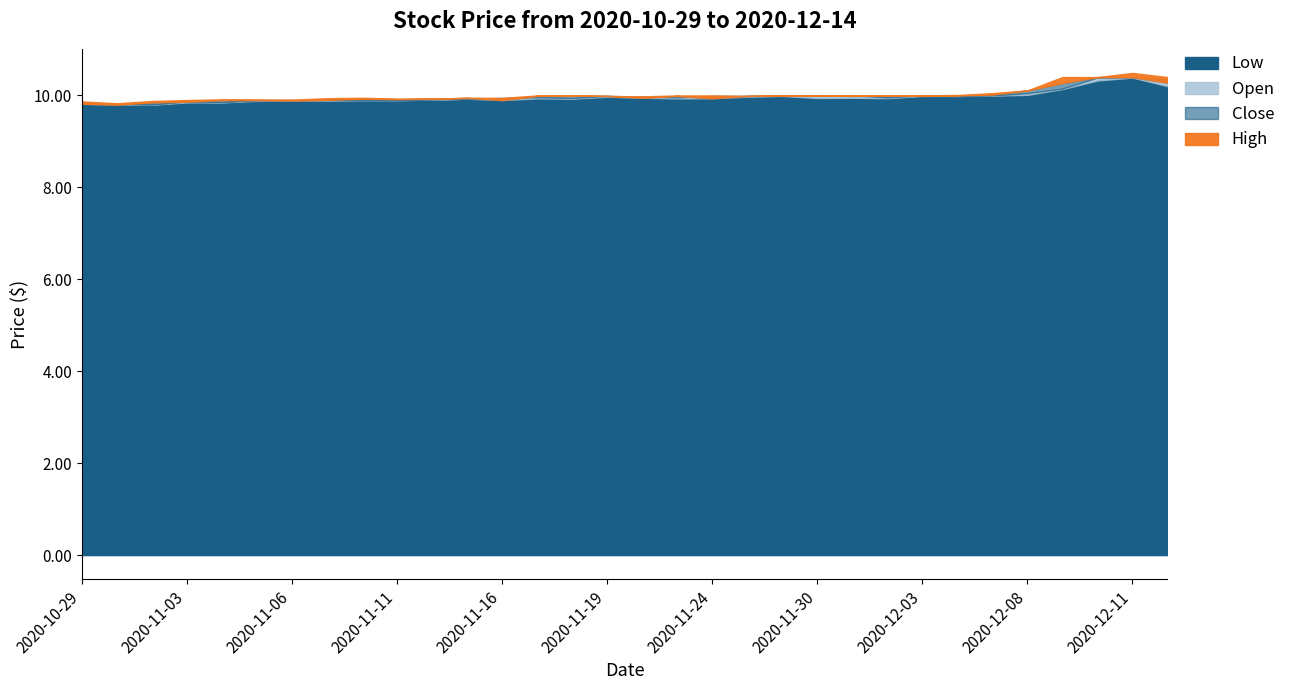

What is the label of the 17th point from the right?

2020-11-19